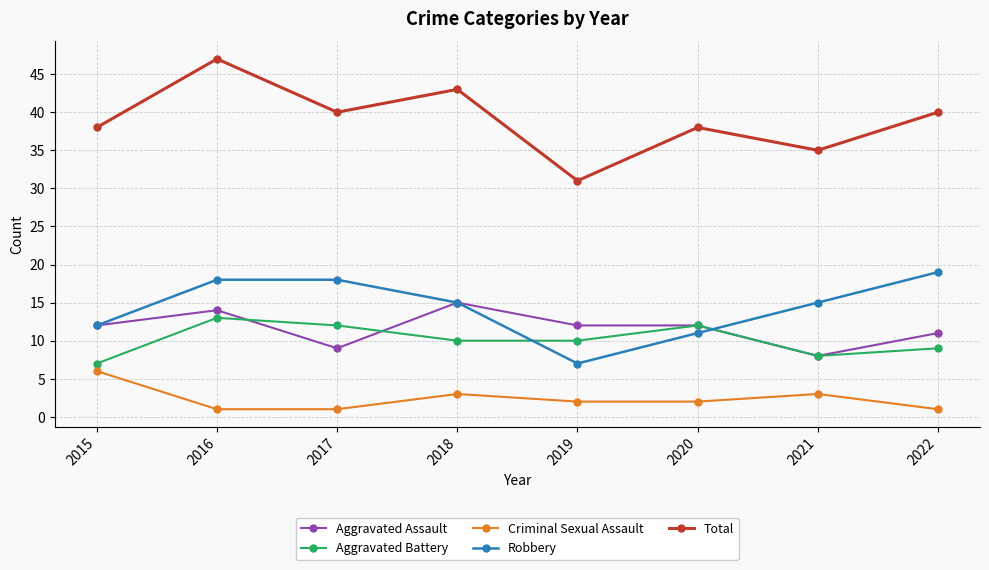

What is the value of the Aggravated Battery point at the 4th from the left?

10